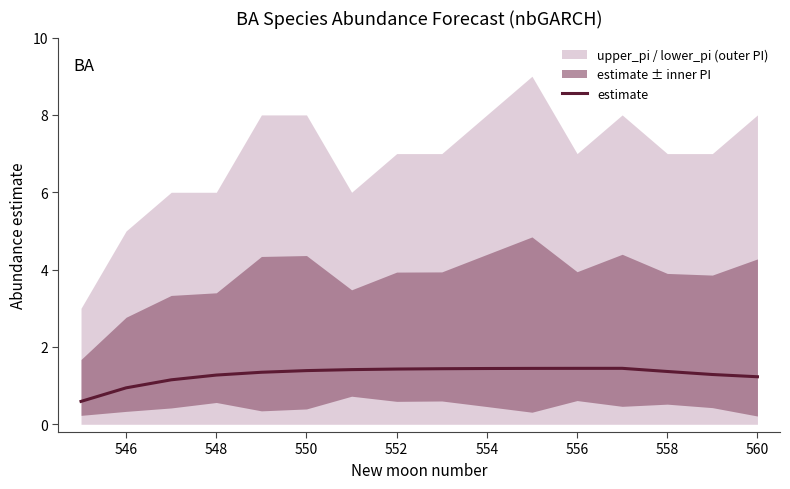

Reading left to right, transcribe all the data shown in this chart.

0.6	0.9	1.2	1.3	1.3	1.4	1.4	1.4	1.4	1.4	1.4	1.4	1.4	1.4	1.3	1.2